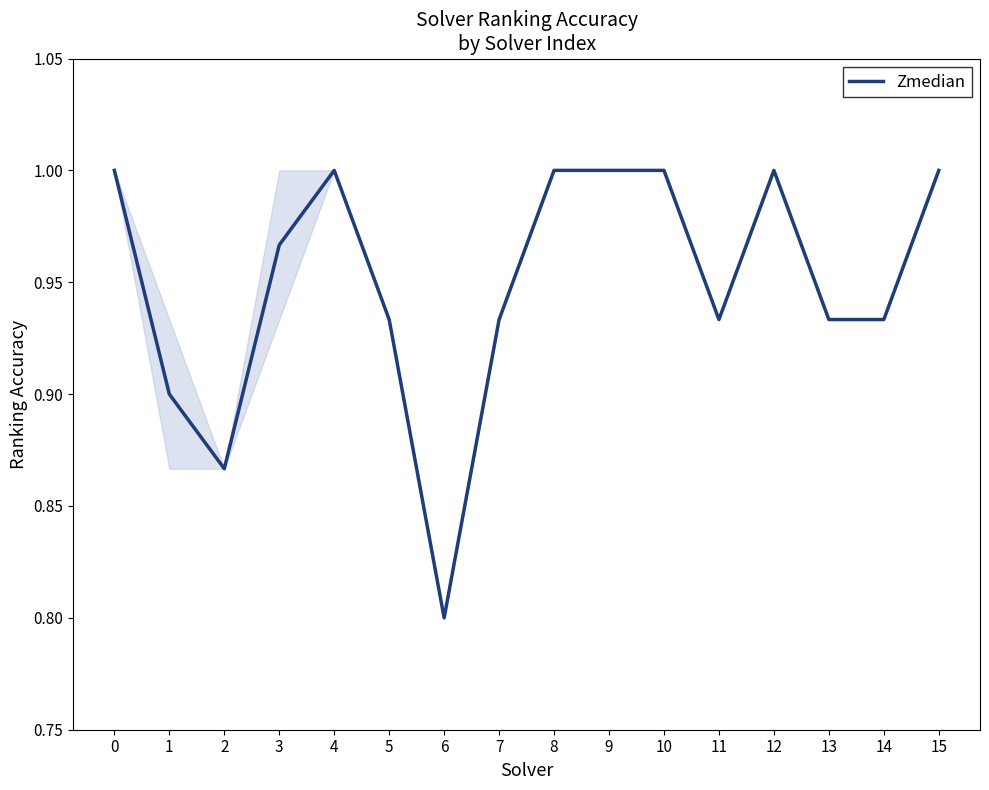

What is the smallest value displayed?

0.8